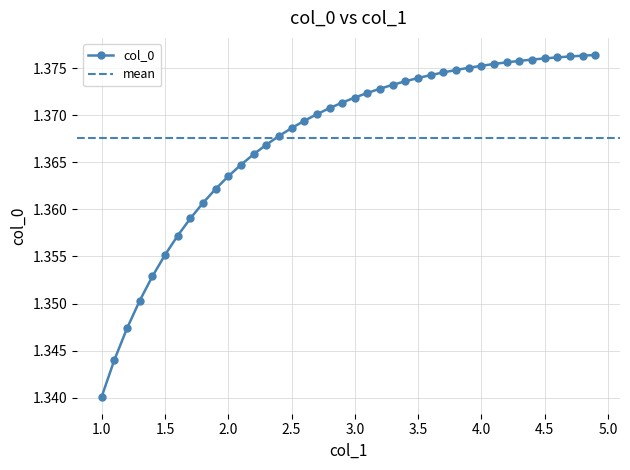

Rank the categories by value from lowest to highest.

1.0, 1.1, 1.2, 1.3, 1.4, 1.5, 1.6, 1.7, 1.8, 1.9, 2.0, 2.1, 2.2, 2.3, 2.4, 2.5, 2.6, 2.7, 2.8, 2.9, 3.0, 3.1, 3.2, 3.3, 3.4, 3.5, 3.6, 3.7, 3.8, 3.9, 4.0, 4.1, 4.2, 4.3, 4.4, 4.5, 4.6, 4.7, 4.8, 4.9